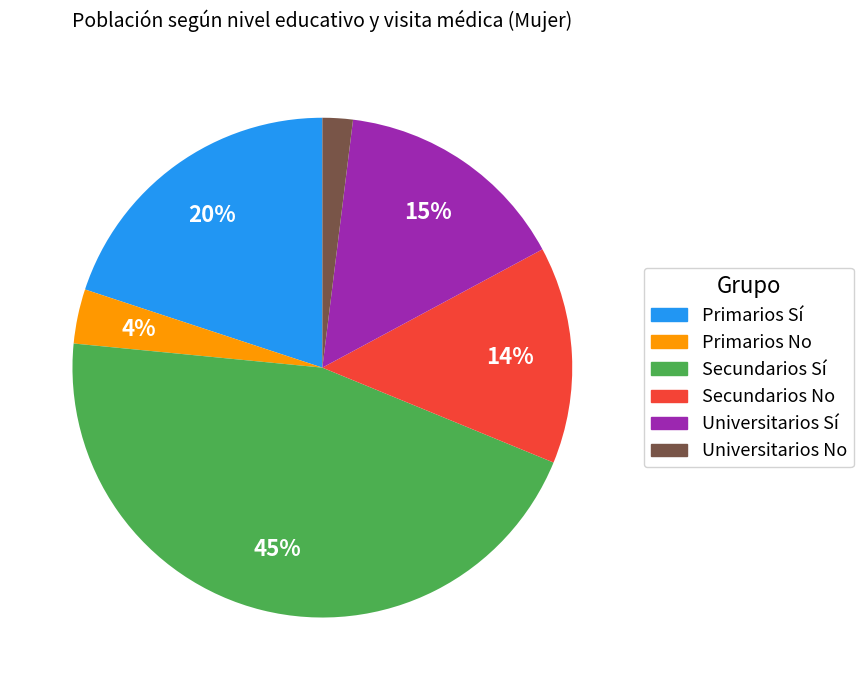

Is it true that Secundarios Sí is 37% of the pie?

False